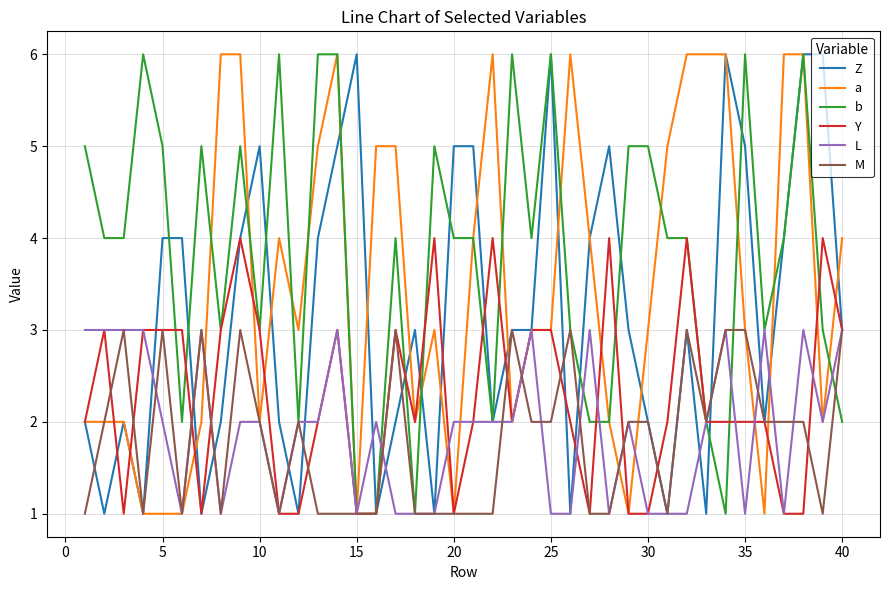

Which series has the largest total across all categories?

b